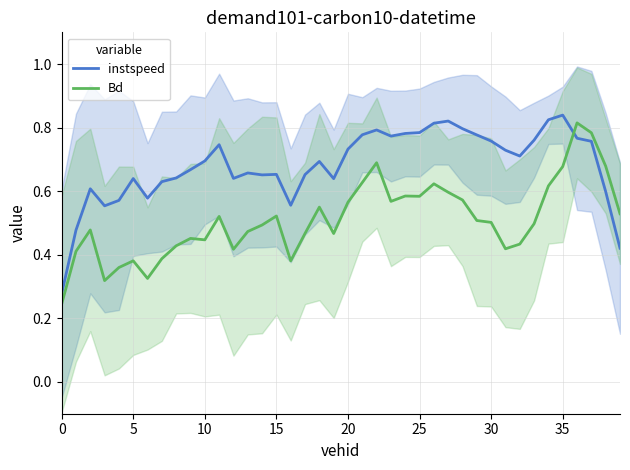

True or false: Bd has more than 0 points higher than both neighbors.

True